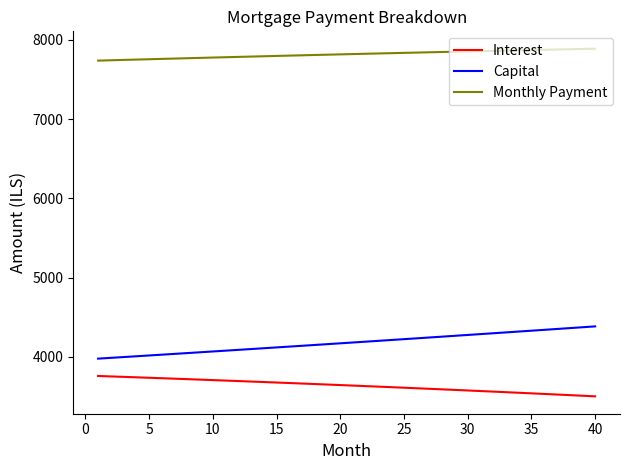

True or false: Monthly Payment and Capital intersect in this chart.

False